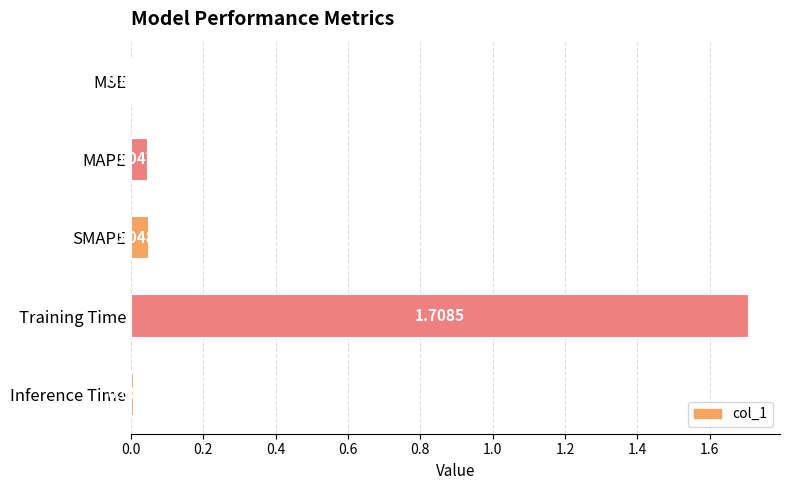

What is the sum of all values?

1.8